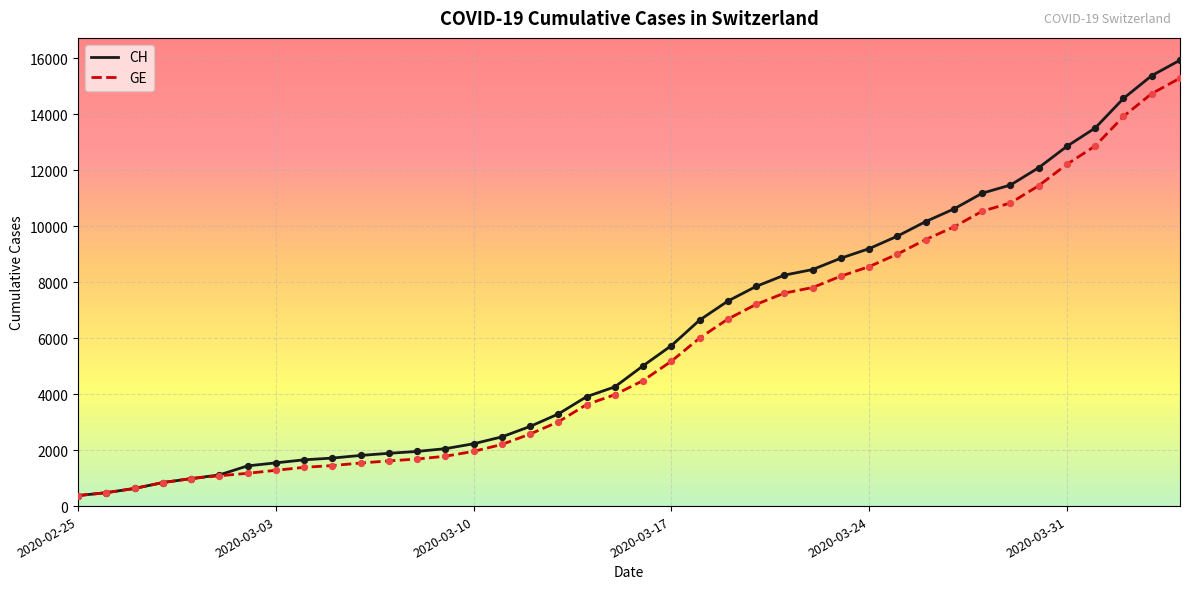

At how many categories does at least one series exceed 7534?

16